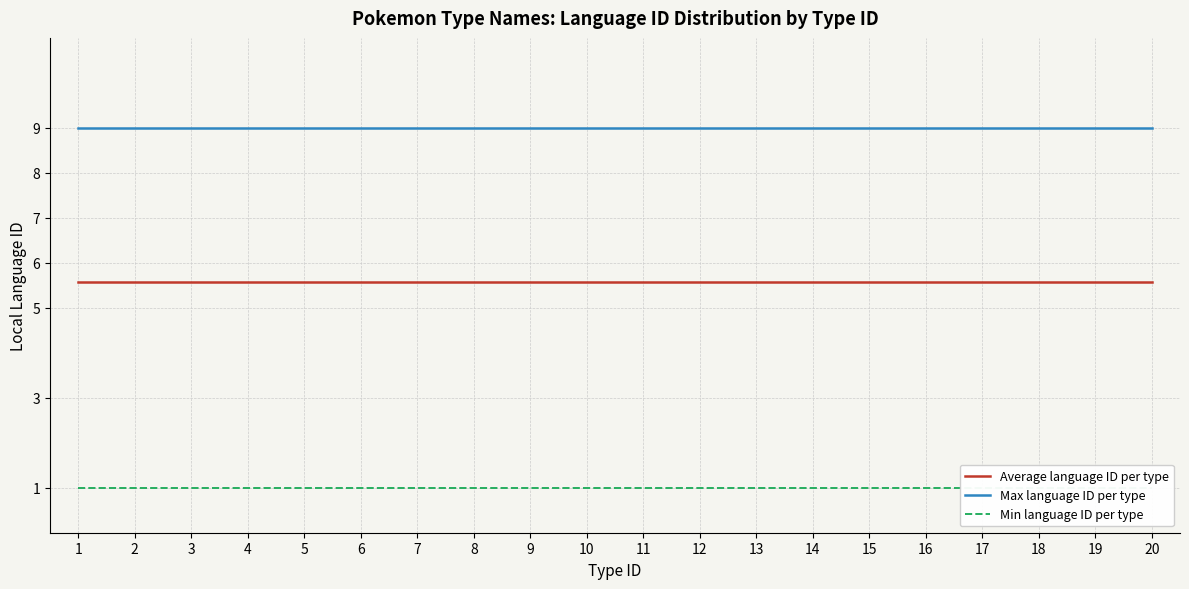

Reading right to left, what are all the values shown in this chart?

Average language ID per type: 20=5.6	19=5.6	18=5.6	17=5.6	16=5.6	15=5.6	14=5.6	13=5.6	12=5.6	11=5.6	10=5.6	9=5.6	8=5.6	7=5.6	6=5.6	5=5.6	4=5.6	3=5.6	2=5.6	1=5.6
Max language ID per type: 20=9.0	19=9.0	18=9.0	17=9.0	16=9.0	15=9.0	14=9.0	13=9.0	12=9.0	11=9.0	10=9.0	9=9.0	8=9.0	7=9.0	6=9.0	5=9.0	4=9.0	3=9.0	2=9.0	1=9.0
Min language ID per type: 20=1.0	19=1.0	18=1.0	17=1.0	16=1.0	15=1.0	14=1.0	13=1.0	12=1.0	11=1.0	10=1.0	9=1.0	8=1.0	7=1.0	6=1.0	5=1.0	4=1.0	3=1.0	2=1.0	1=1.0